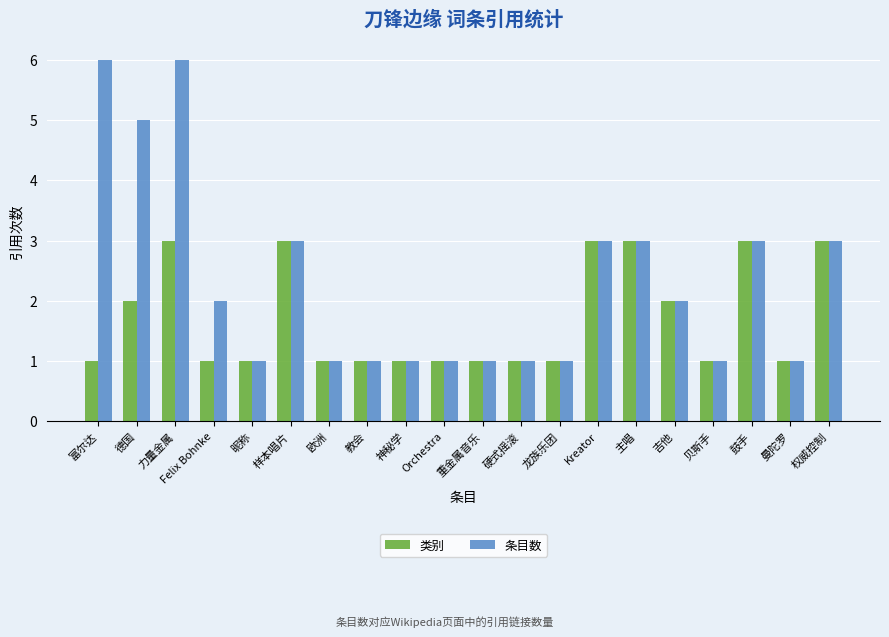

What is the lowest value of the 类别 series?

1